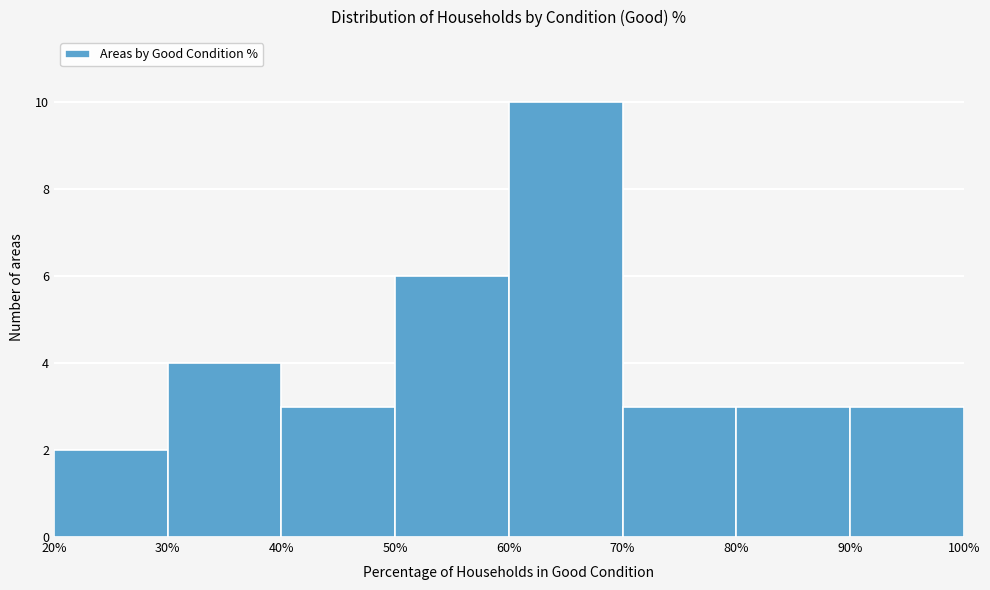

How tall is the bar that spans 60% to 70% on the x-axis? The values are not printed on the chart, so give them approximately, as read against the axis.

10